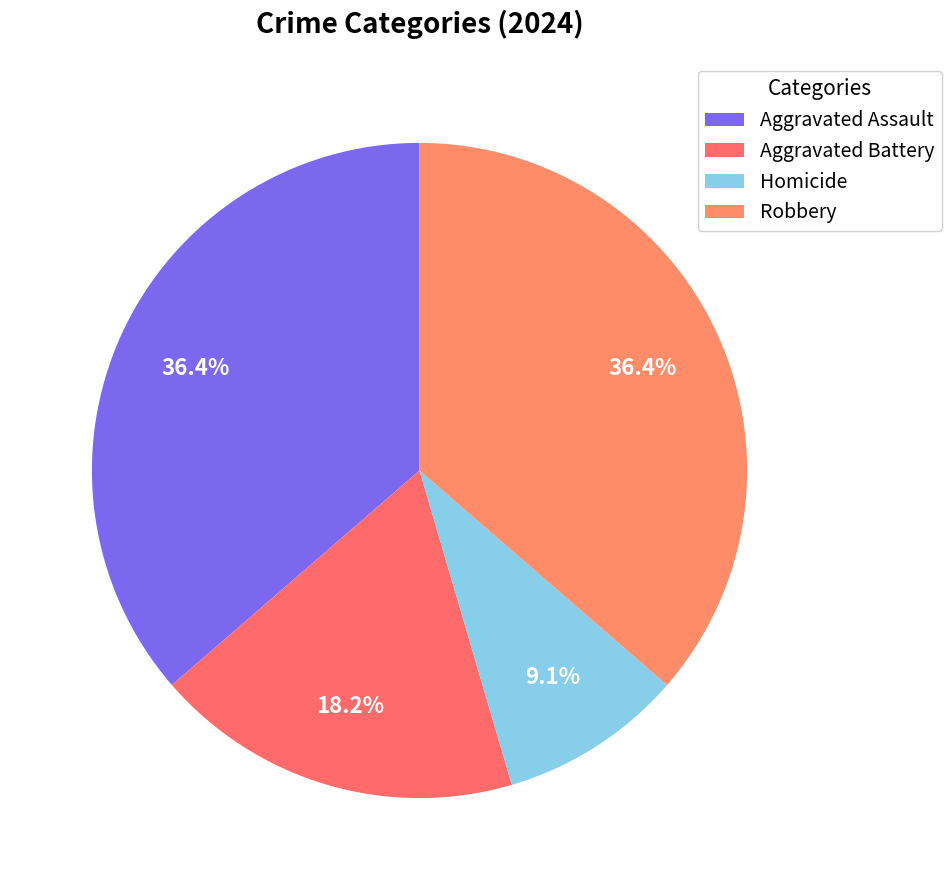

The Aggravated Battery slice represents 18% of the pie. True or false?

True